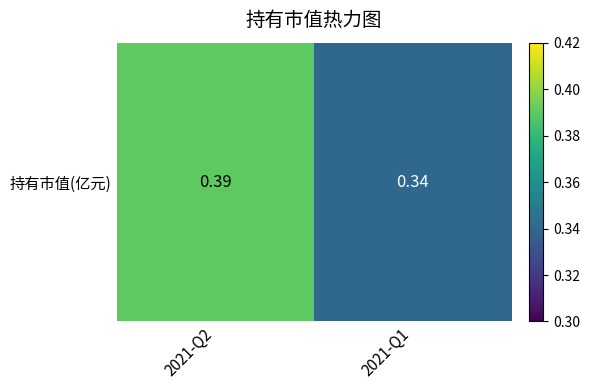

Reading left to right, list all the values displayed in this chart.

2021-Q2=0.4	2021-Q1=0.3